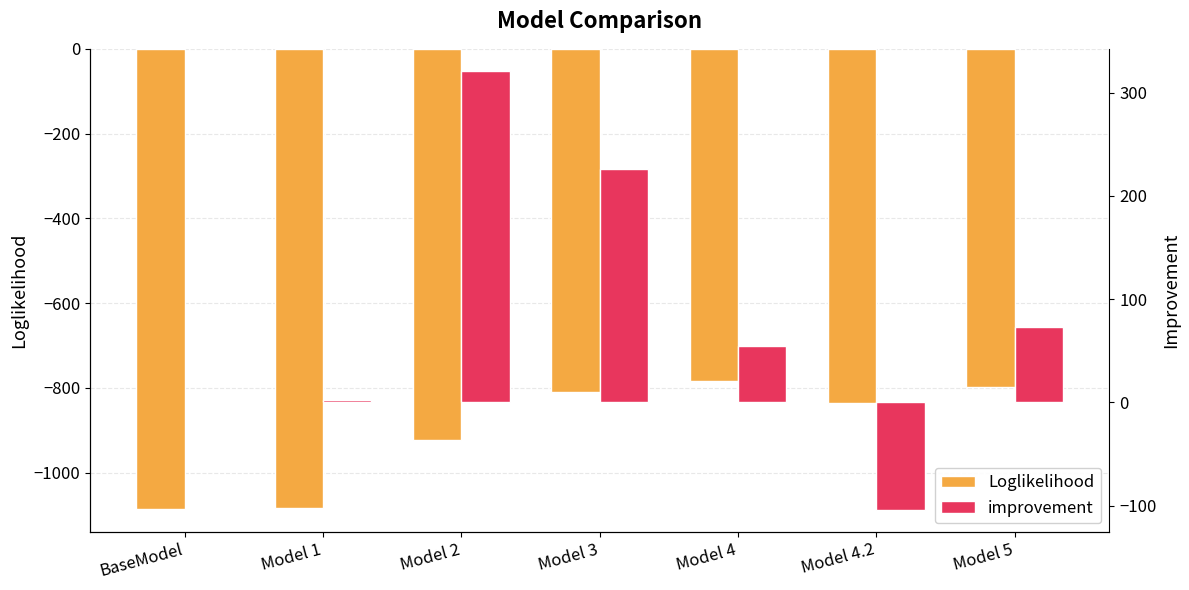

True or false: Loglikelihood has a value of -1318.5 at Model 4.2.

False